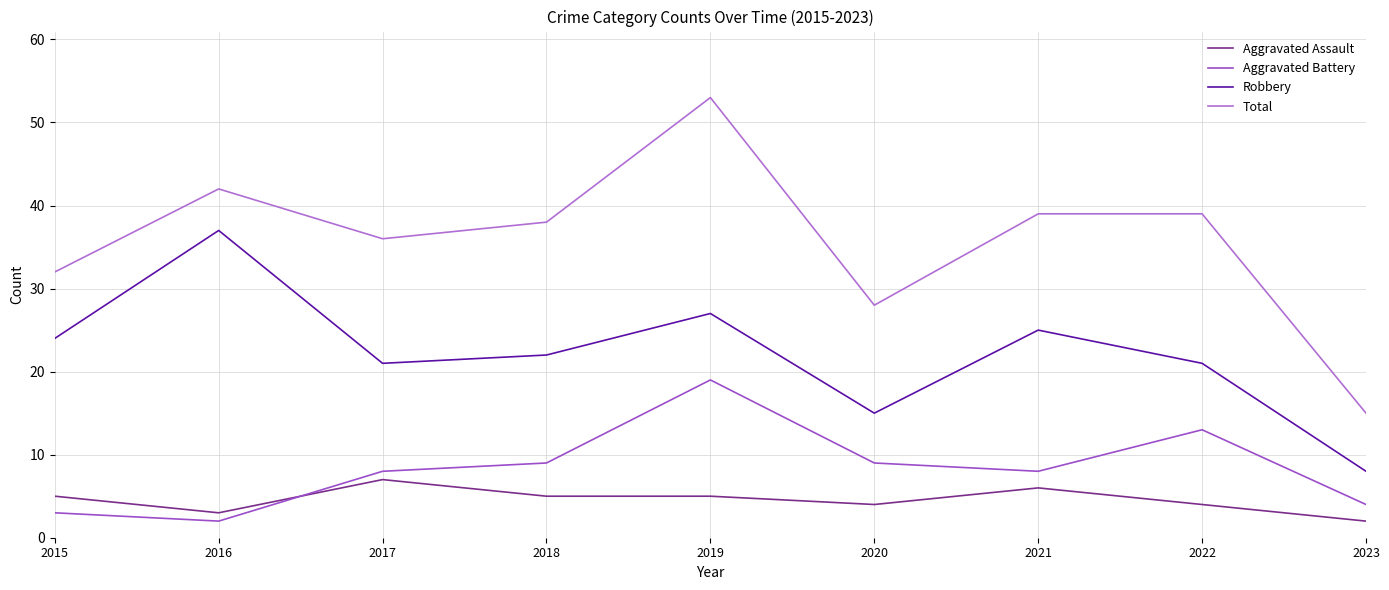

True or false: Robbery and Aggravated Battery intersect in this chart.

False